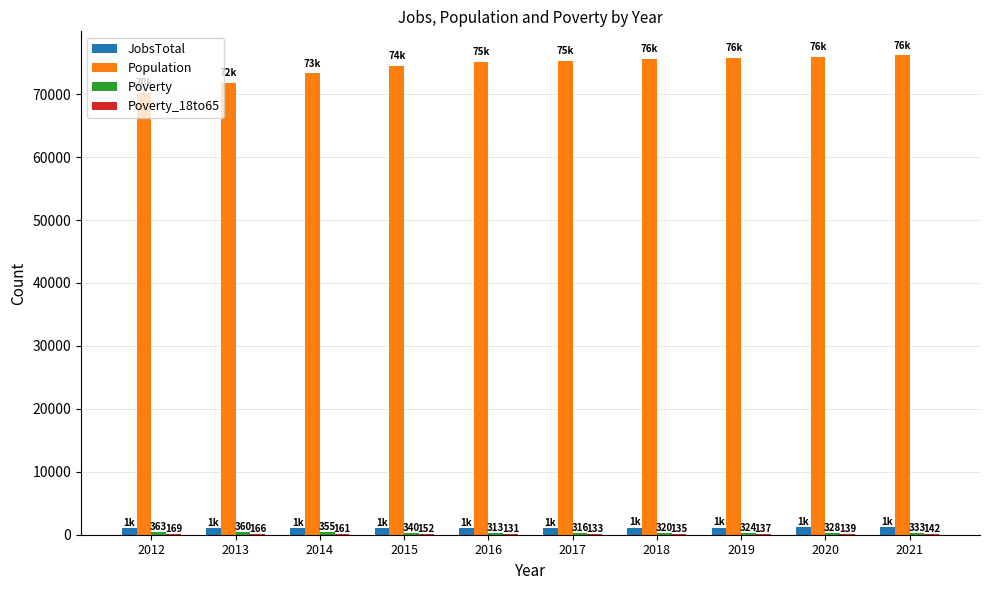

What is the greatest value displayed?

76174